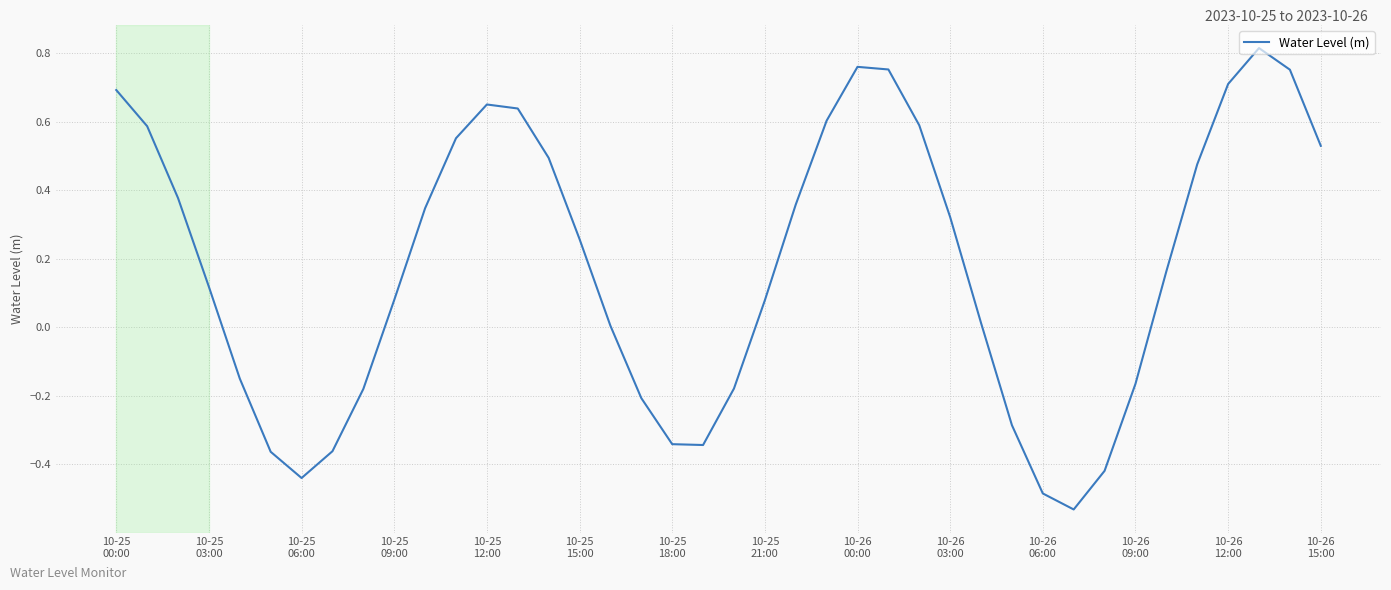

How many lines are shown in the chart?

1